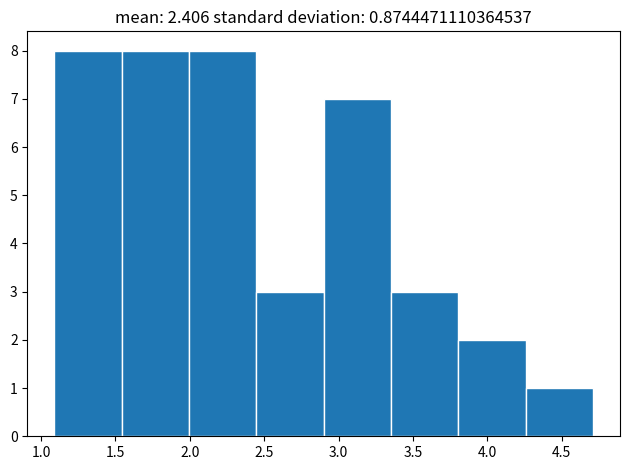

How tall is the bar that spans 1.10 to 1.55 on the x-axis? Neither the bar edges nor the heights are printed on the chart, so give them approximately, as read against the axes.

8